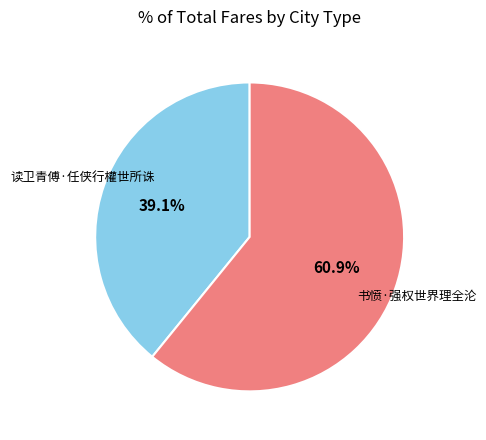

Is there any slice that represents more than half of the pie?

Yes